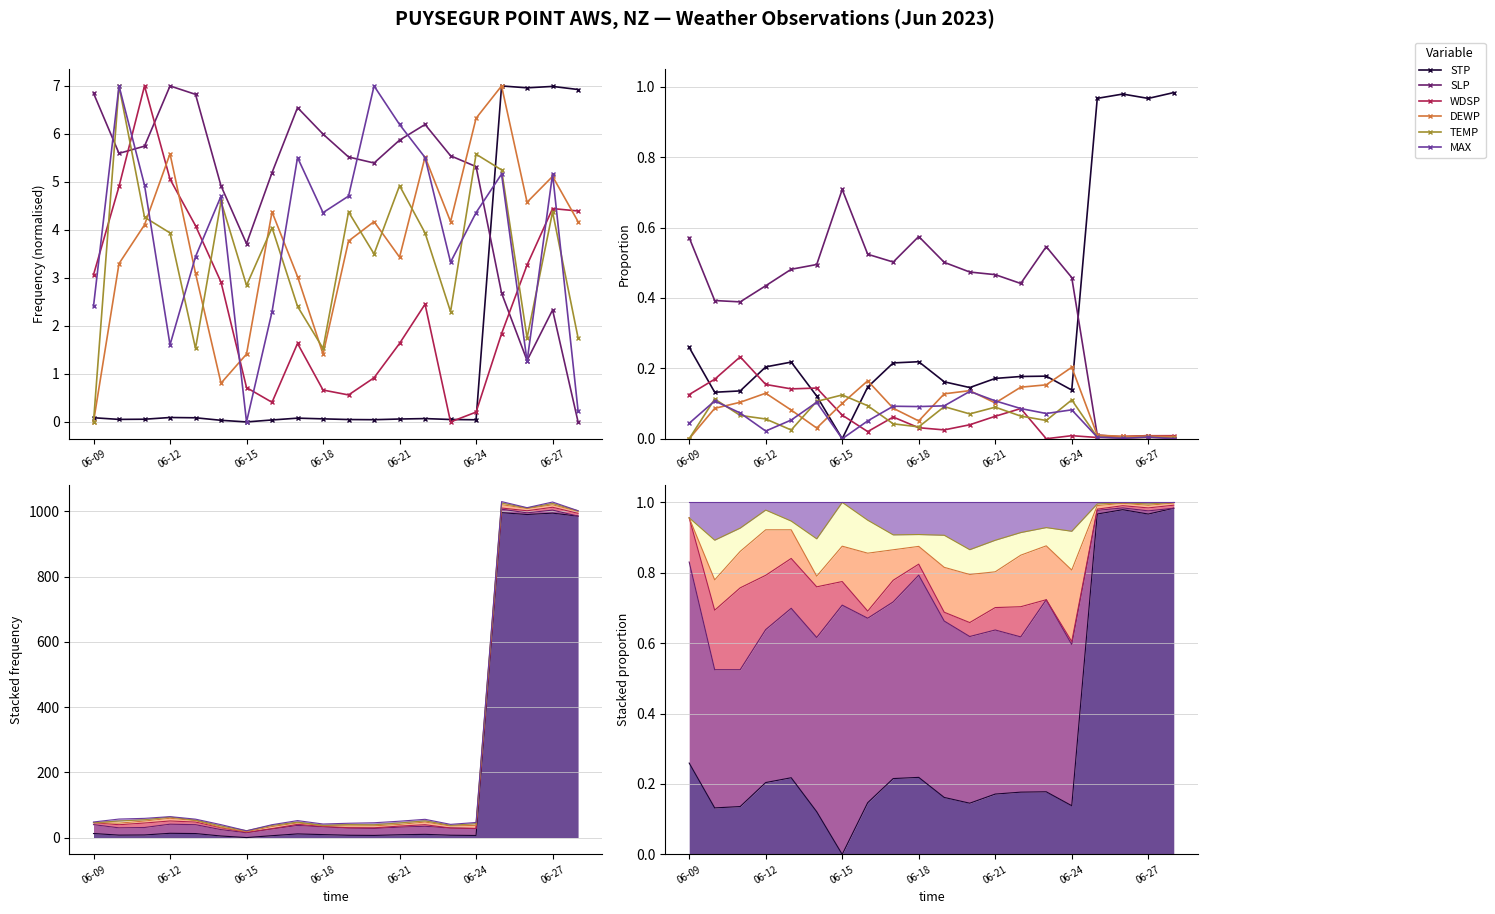

At which label does DEWP reach its minimum?

06-09